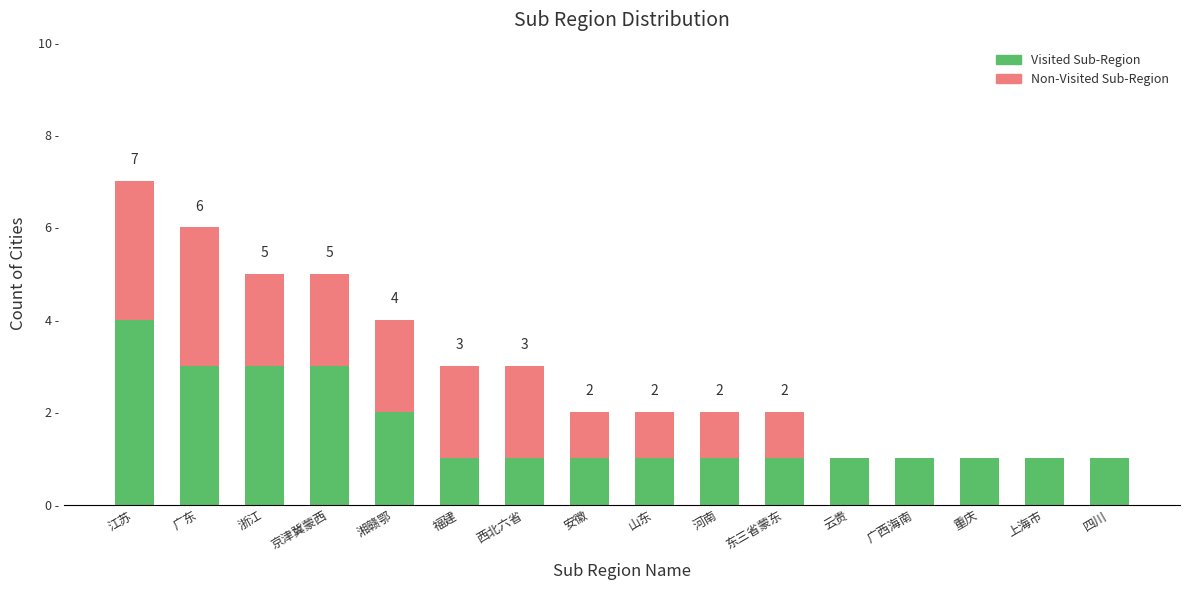

What are all the series names shown in the legend?

Visited Sub-Region, Non-Visited Sub-Region